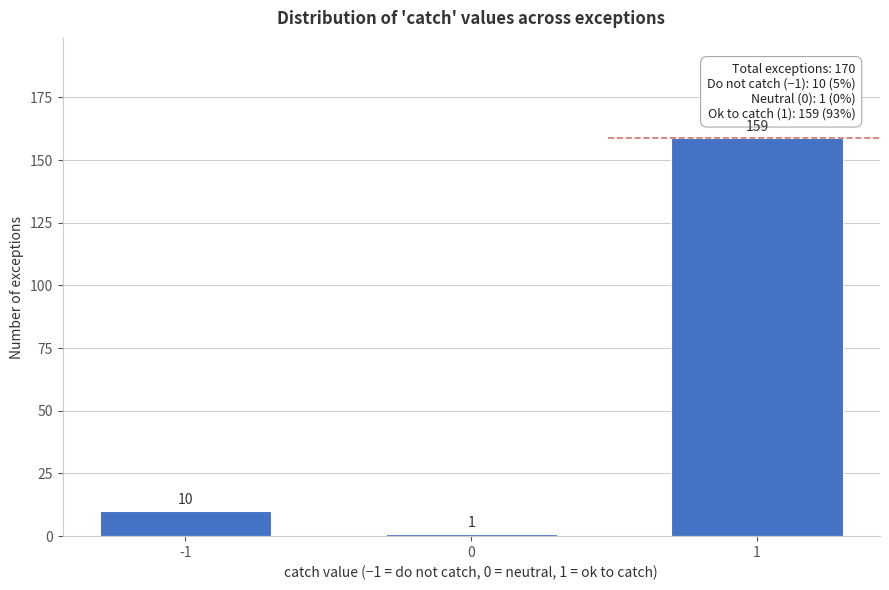

Reading left to right, extract all data points from this chart.

-1=10	0=1	1=159